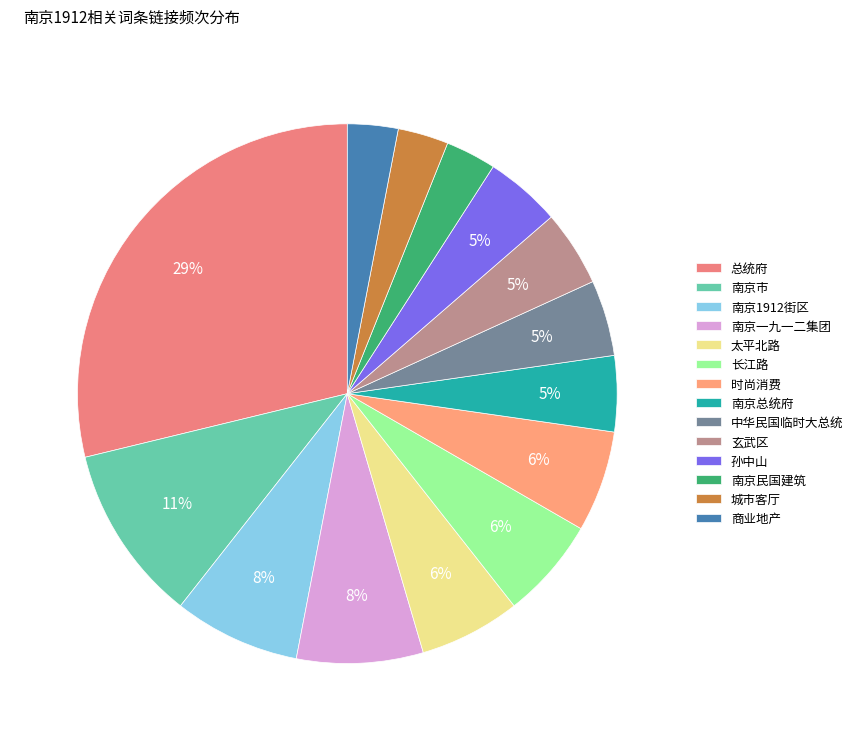

Is there a majority slice in this chart?

No